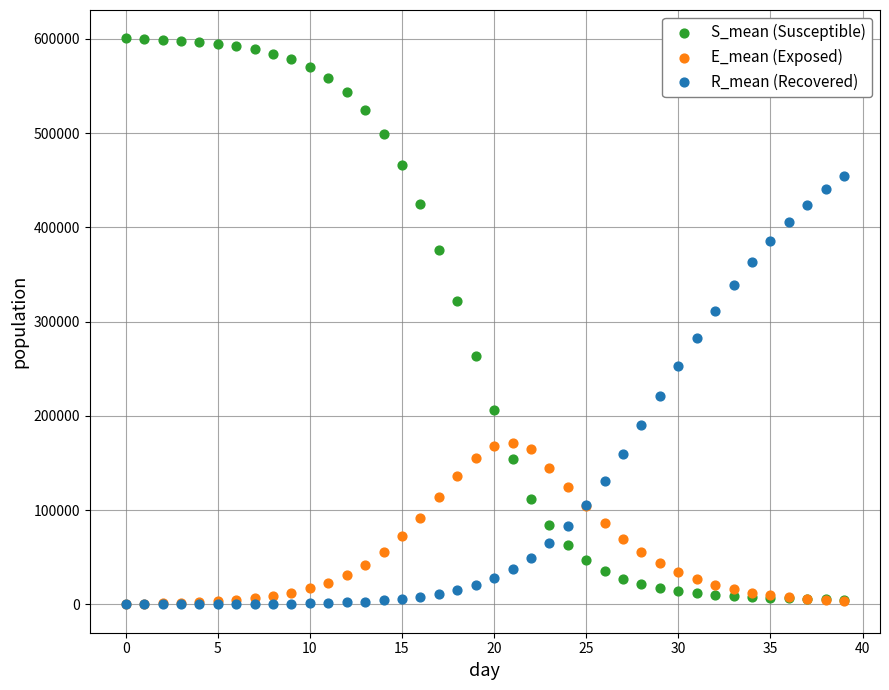

What are all the series names shown in the legend?

S_mean (Susceptible), E_mean (Exposed), R_mean (Recovered)